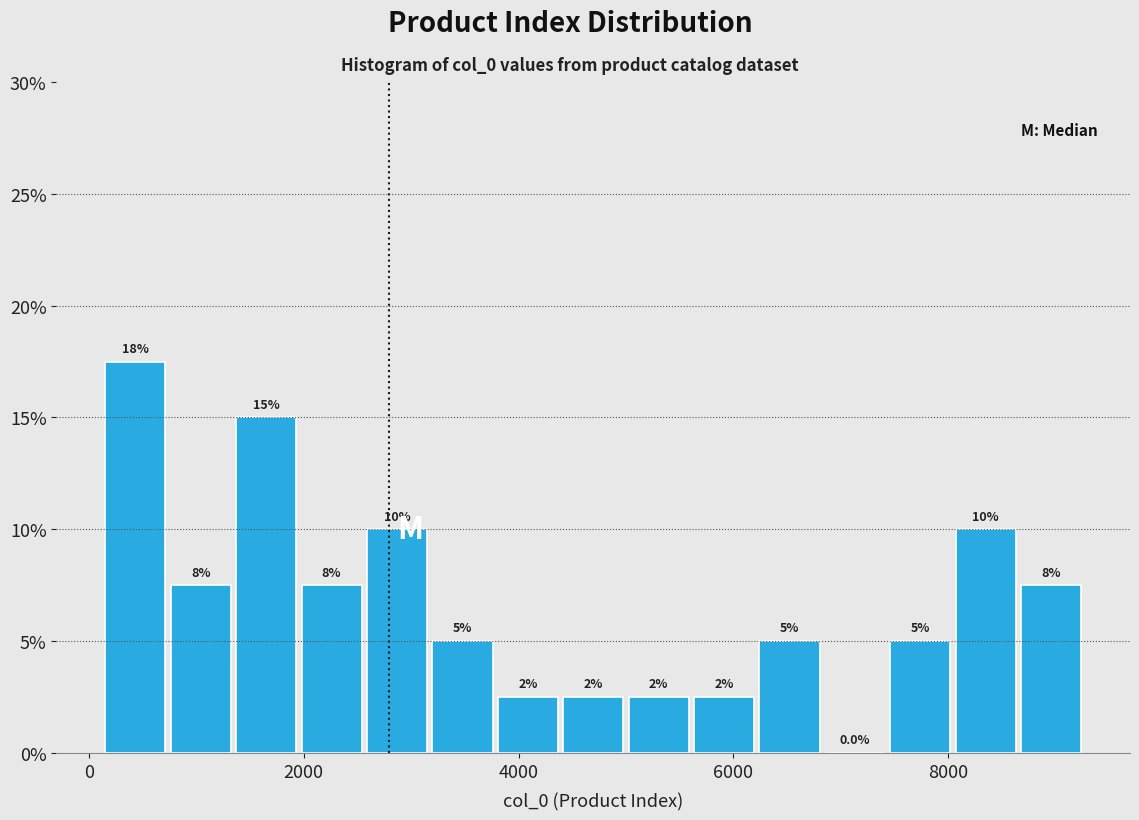

Around what value on the x-axis is the tallest bar? Give the approximate position of its centre, as read against the axis.

400